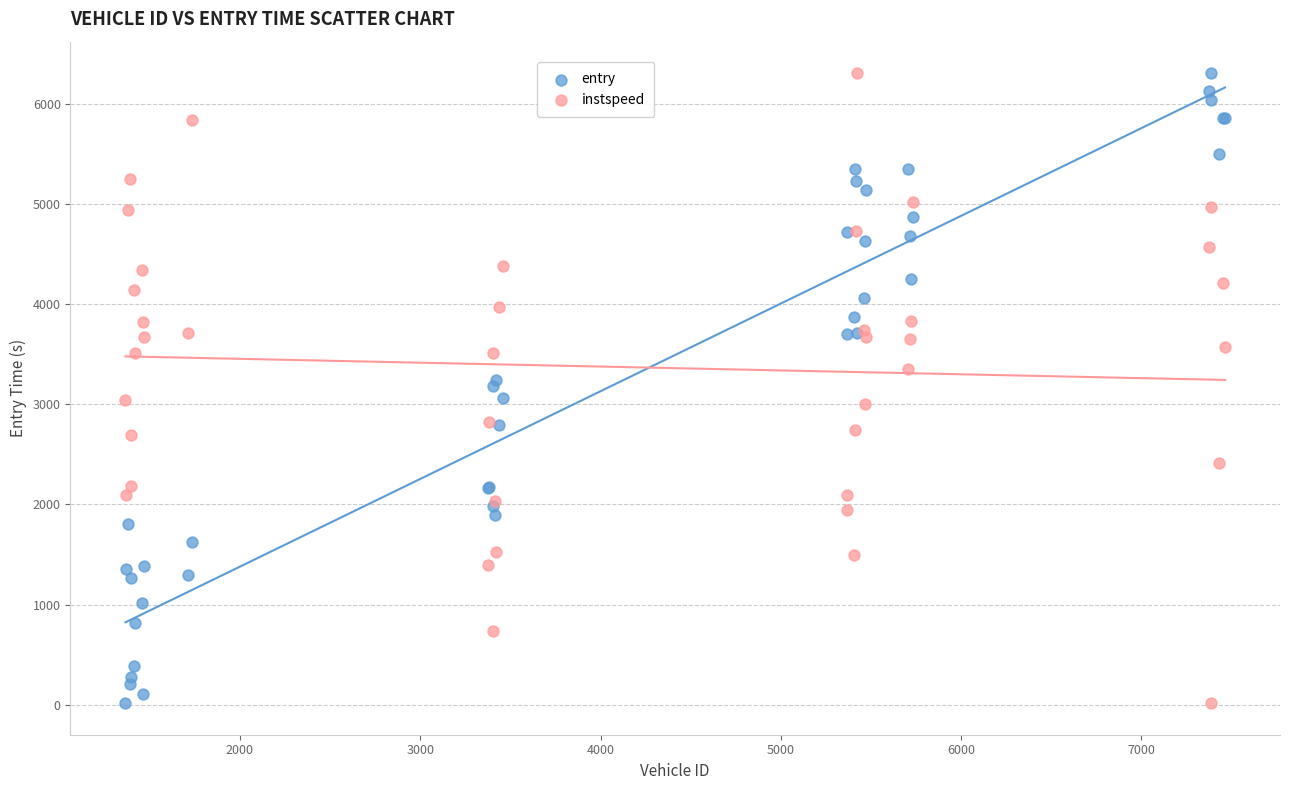

What is the X range (max minus min) for the scatter plot?

6099.0